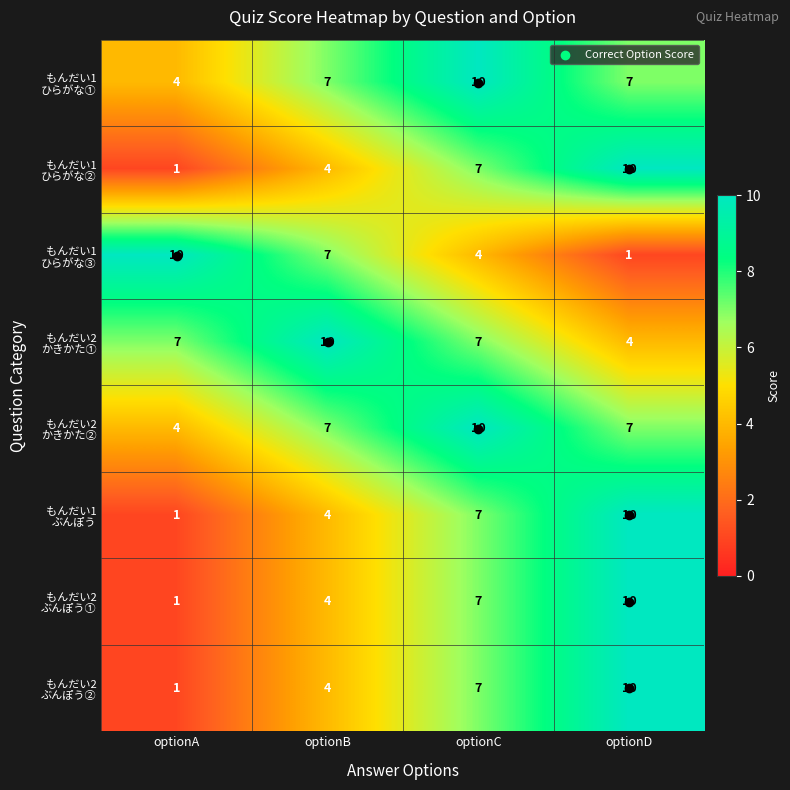

What is the total value across all series at optionA?

29